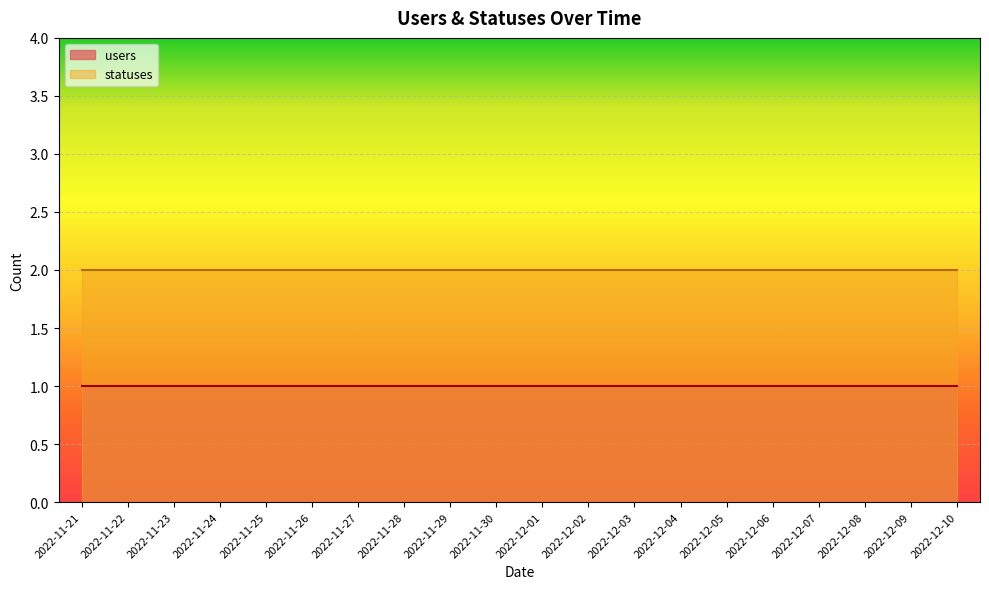

List the labels in order of users value, smallest first.

2022-11-21, 2022-11-22, 2022-11-23, 2022-11-24, 2022-11-25, 2022-11-26, 2022-11-27, 2022-11-28, 2022-11-29, 2022-11-30, 2022-12-01, 2022-12-02, 2022-12-03, 2022-12-04, 2022-12-05, 2022-12-06, 2022-12-07, 2022-12-08, 2022-12-09, 2022-12-10